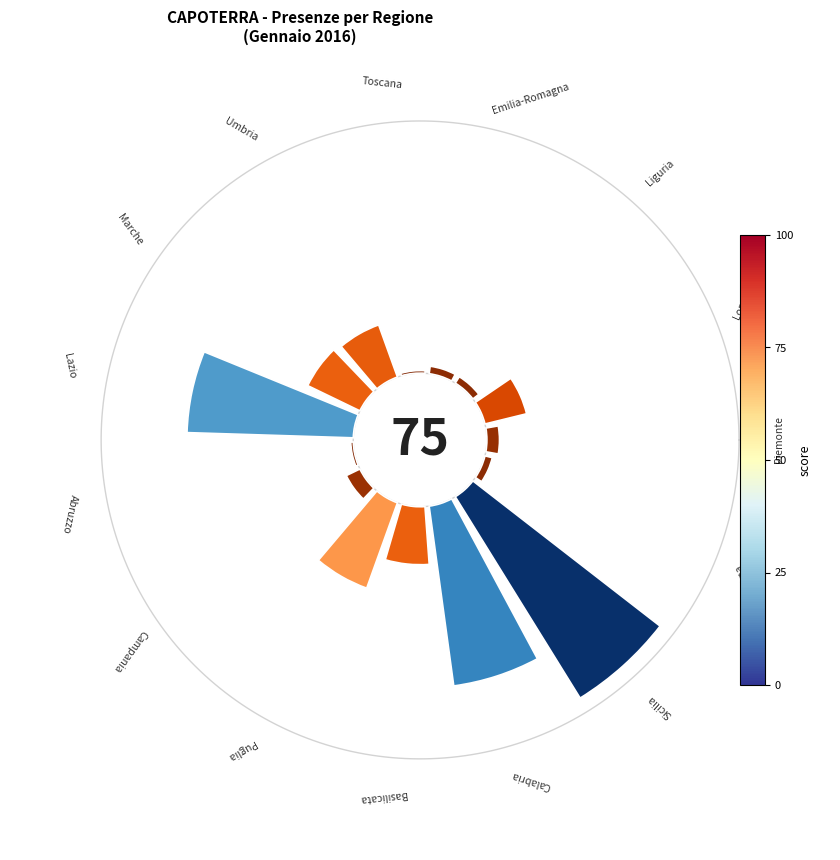

Which category has the biggest portion of the pie?

Sicilia